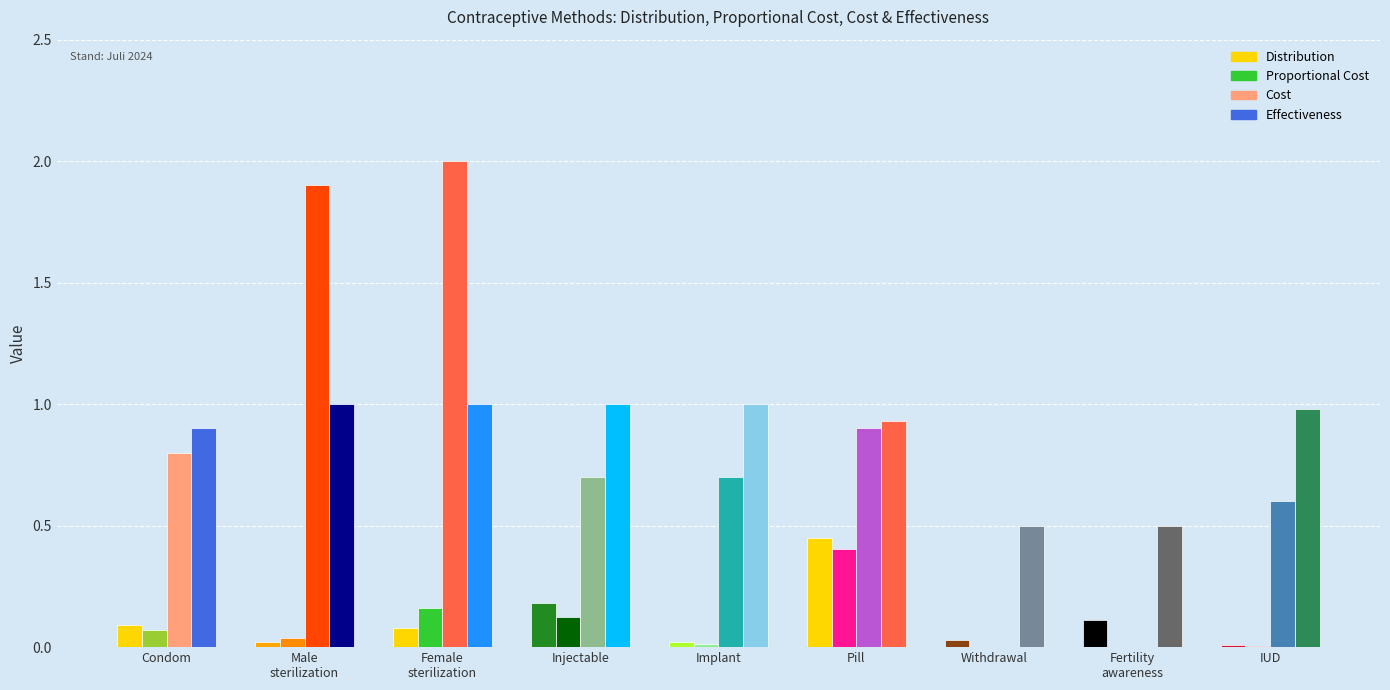

The value of Cost at IUD is 0.6. True or false?

True